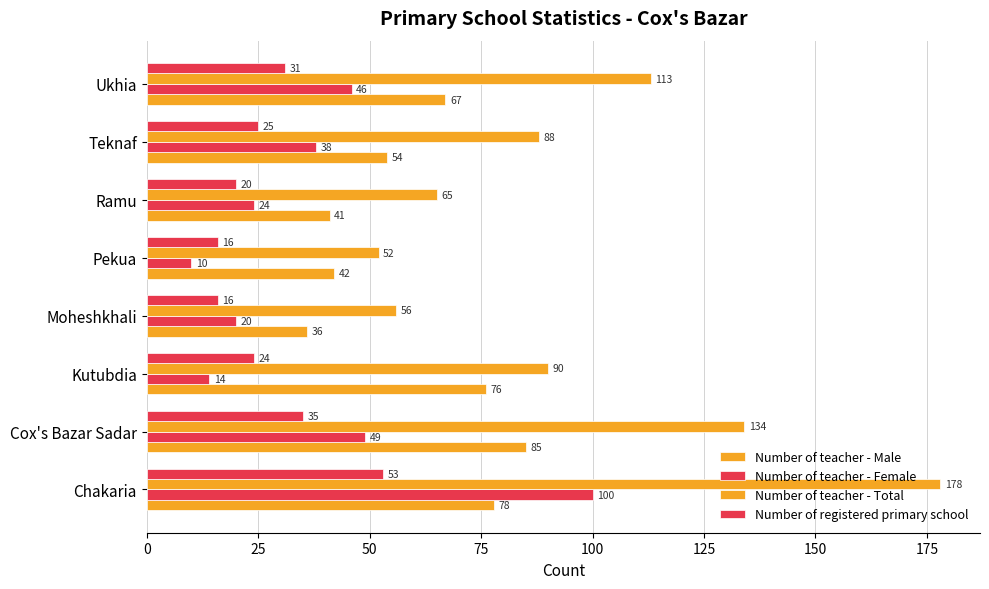

What is the sum of all Number of teacher - Female values?

301